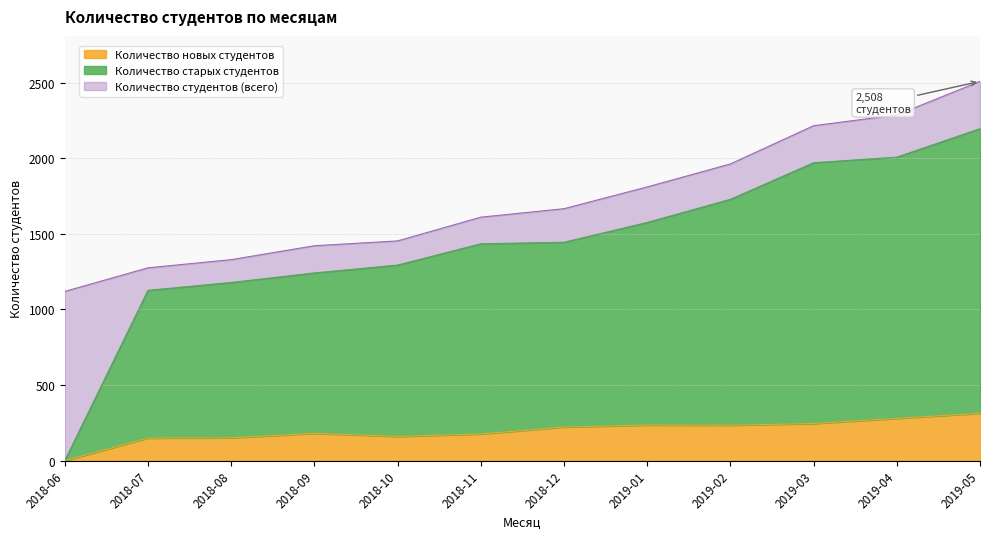

What is the sum of the Количество старых студентов values at 2018-11 and 2018-09?

2675